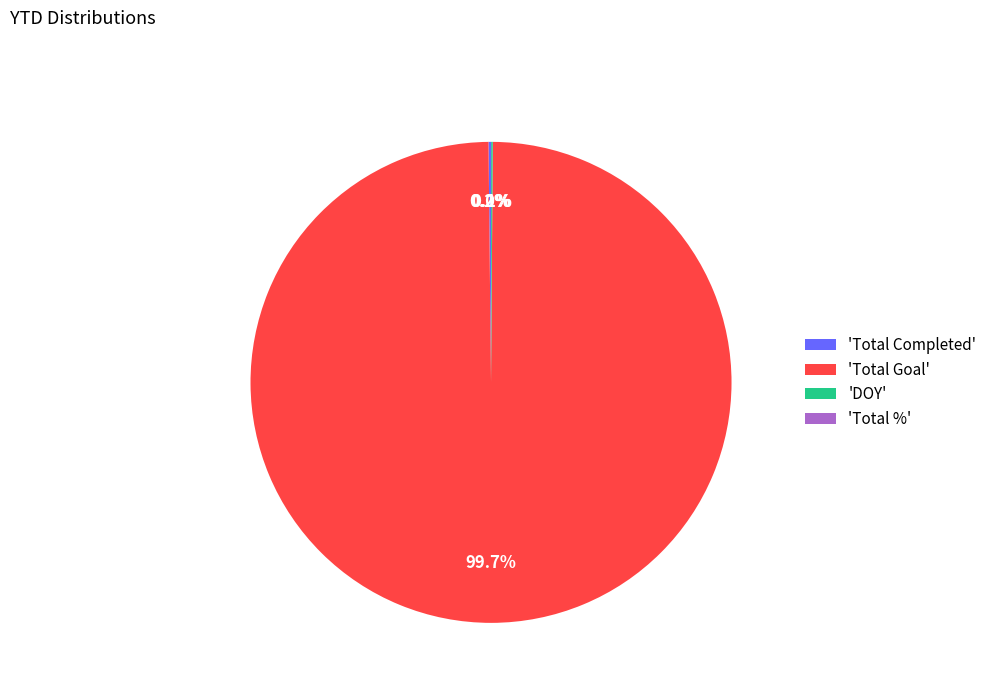

Which slice represents more than half of the pie?

'Total Goal'